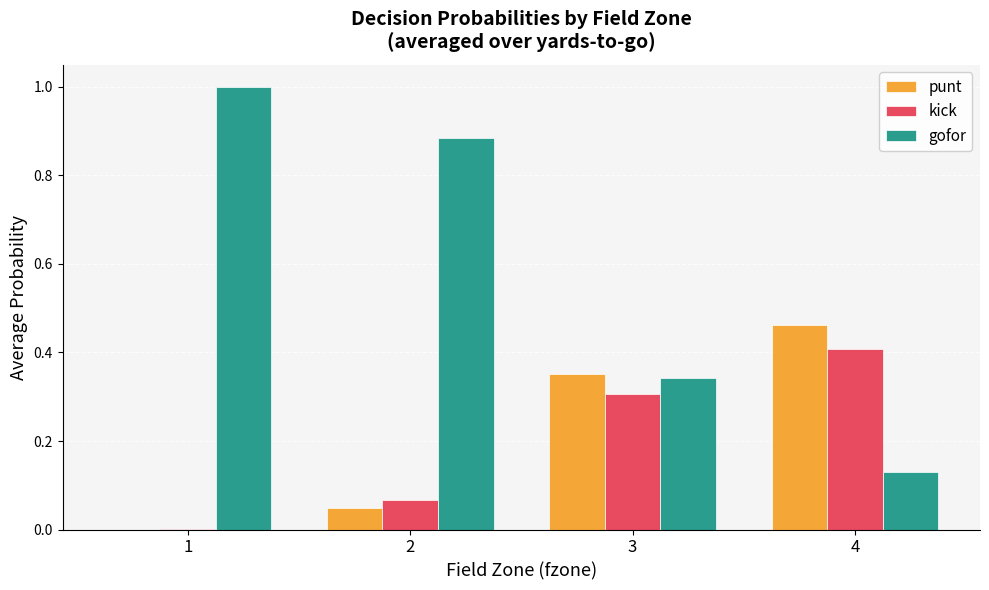

Which category has the highest value in the punt series?

4